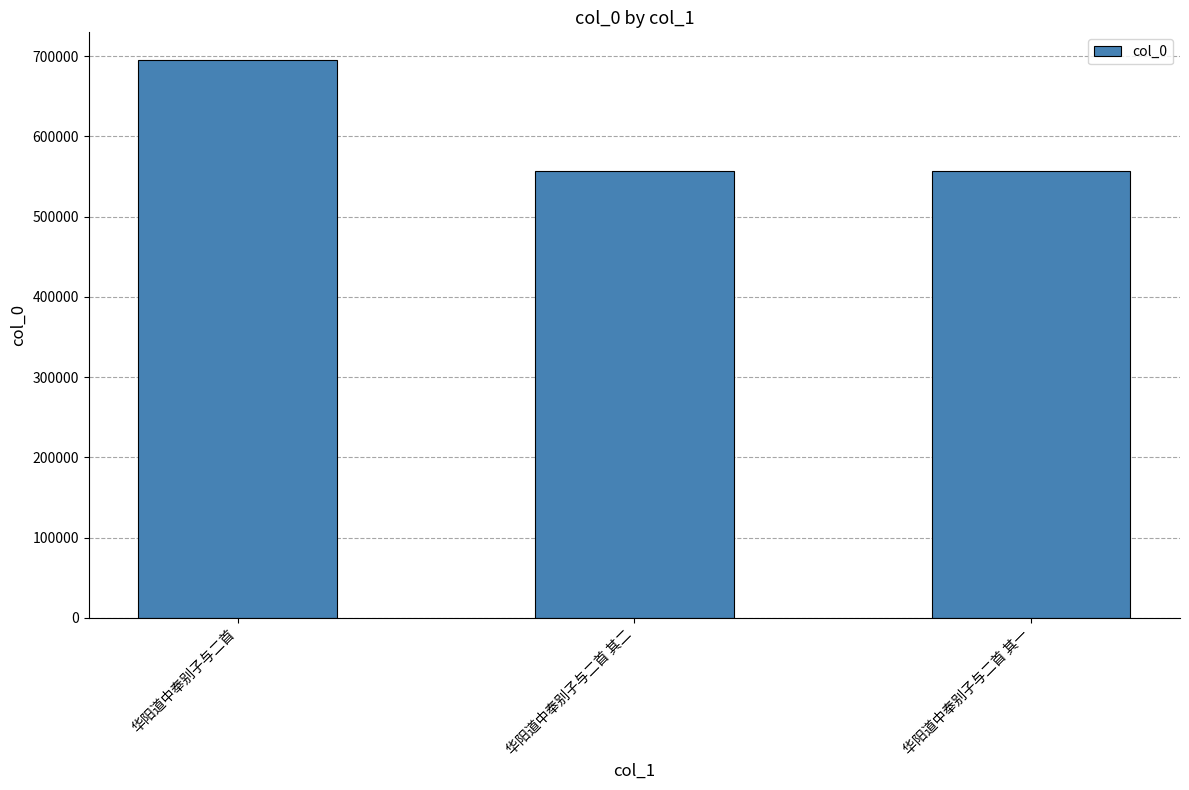

What is the greatest value displayed?

694863